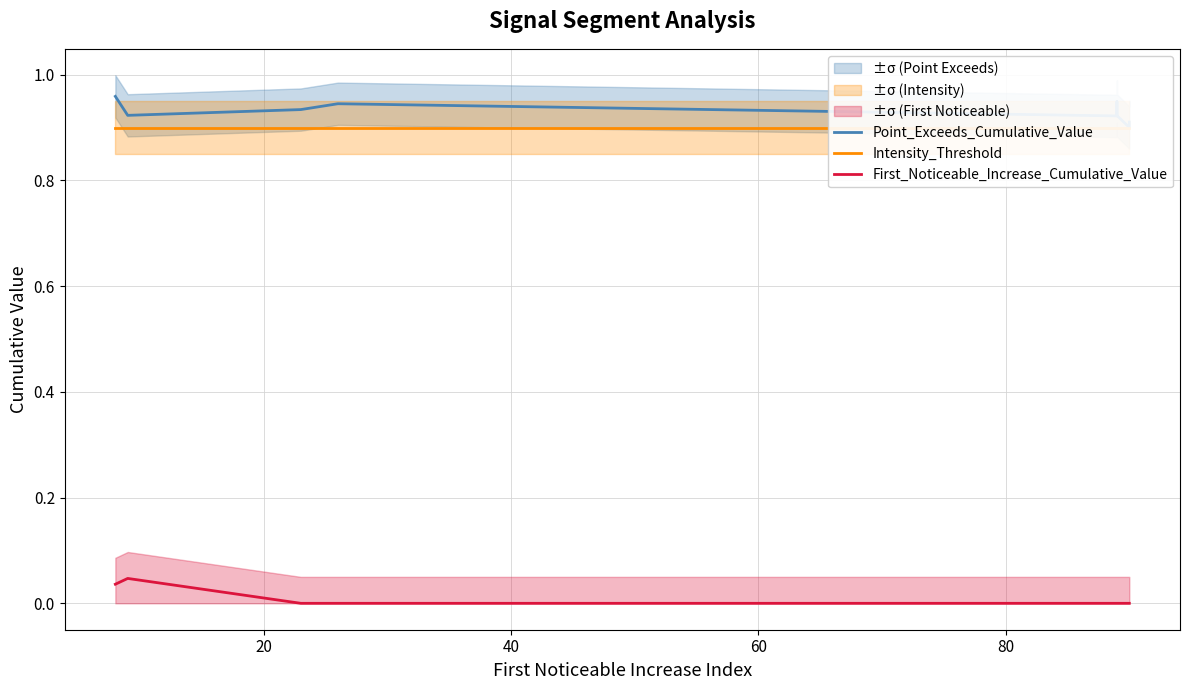

List the series in order of their peak value, lowest first.

First_Noticeable_Increase_Cumulative_Value, Intensity_Threshold, Point_Exceeds_Cumulative_Value